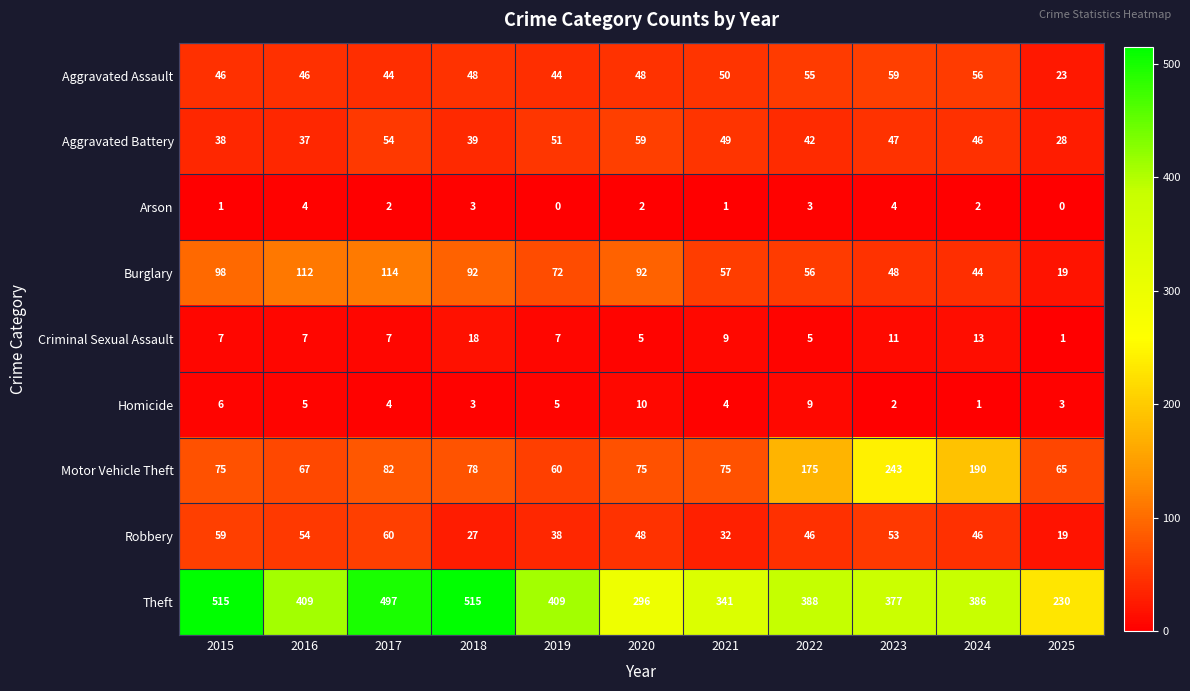

What is the approximate value of Aggravated Assault at 2024, to the nearest 10?

60